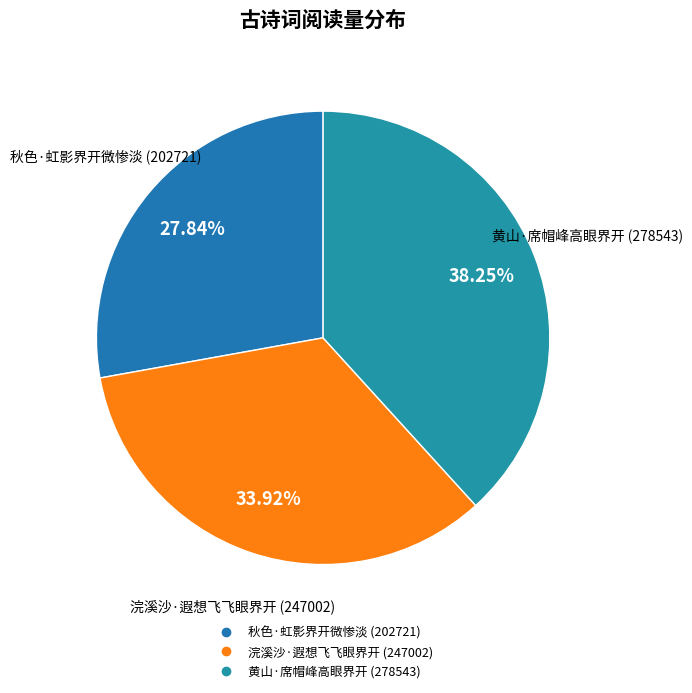

How many slices are in this pie chart?

3